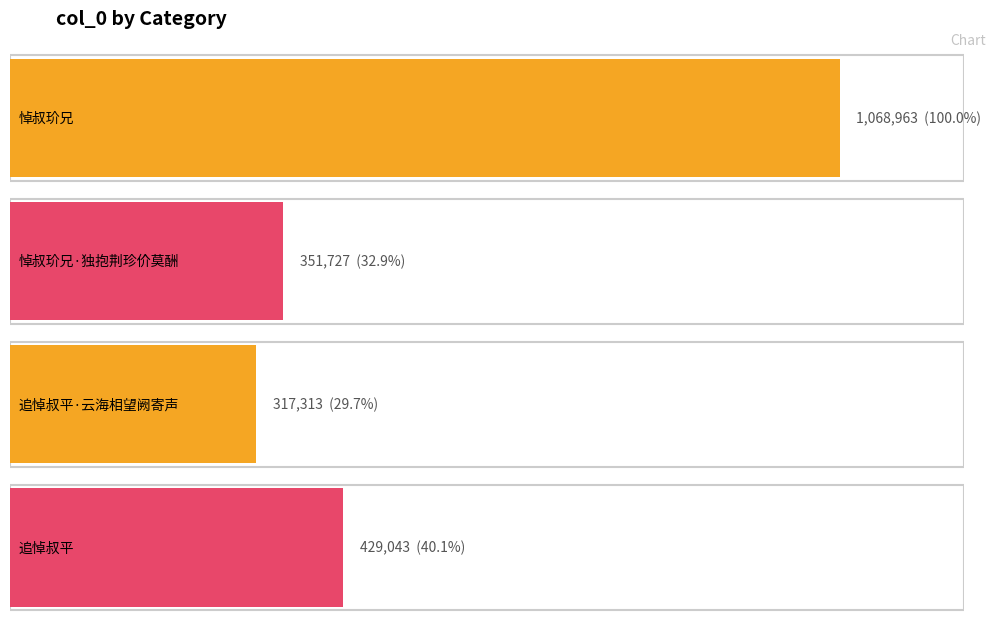

What is the minimum value shown in the chart?

317313